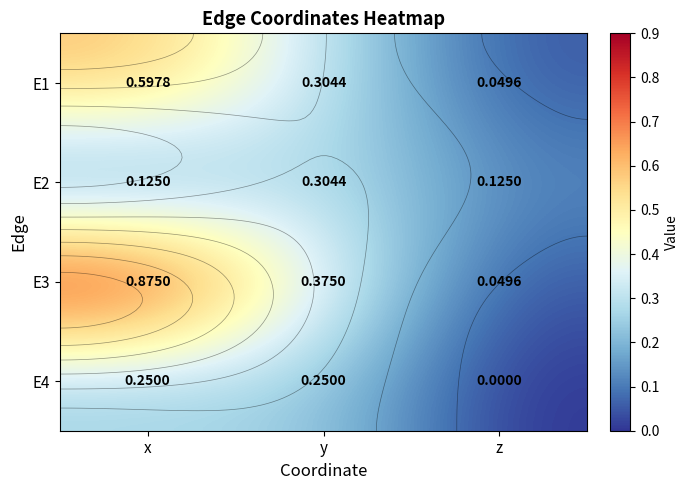

The value of E3 at y is 0.4. True or false?

True